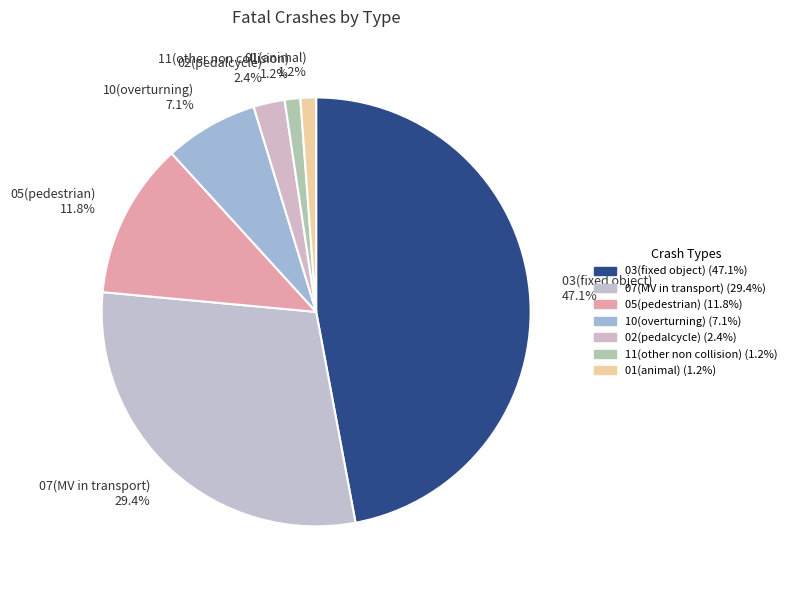

Count the number of slices in the pie.

7